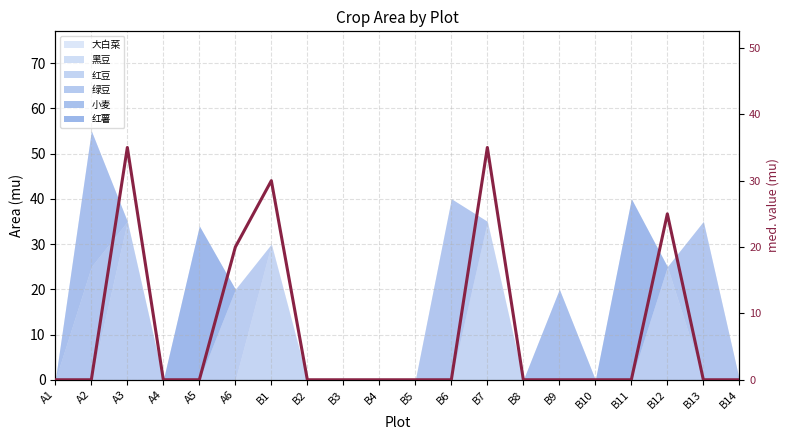

What is the difference between the second highest and minimum values?

35